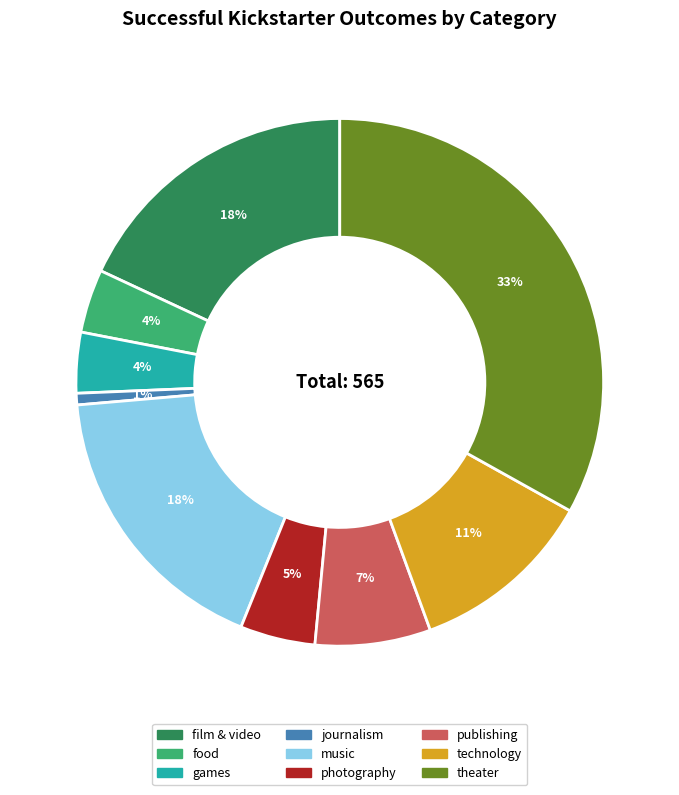

How many slices are in this pie chart?

9